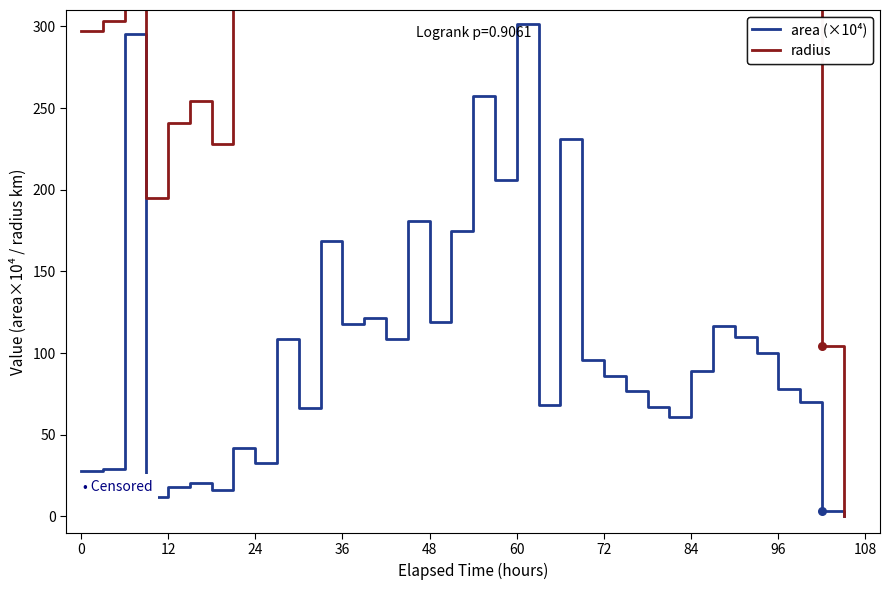

Which series has the widest spread of Y values?

radius